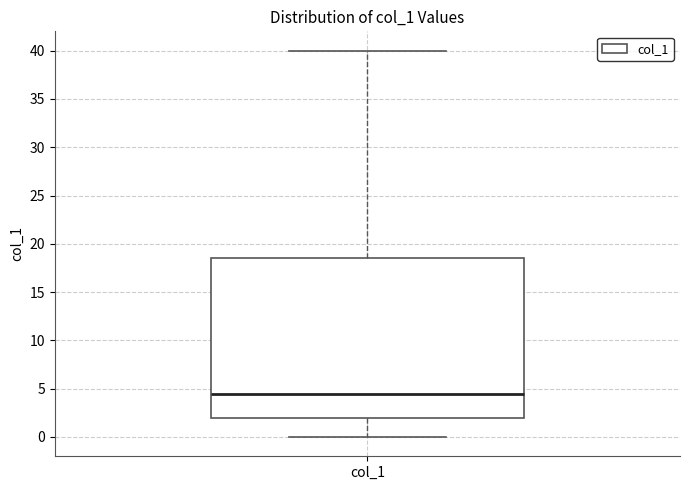

Where does the median line of the box for col_1 sit on the y-axis? The values are not printed on the chart, so give them approximately, as read against the axis.

4.5